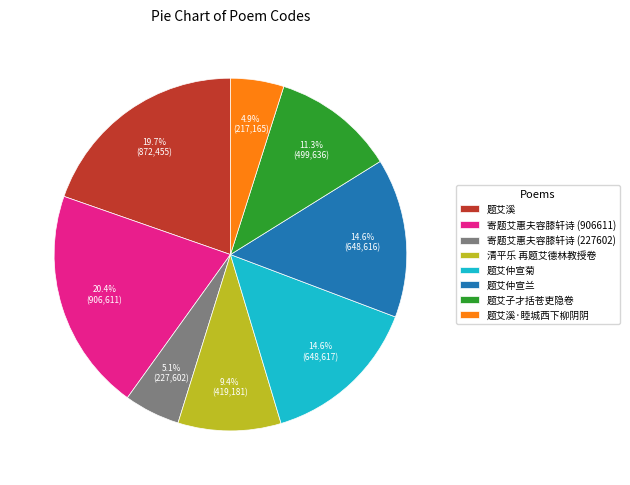

Does any single category account for the majority?

No